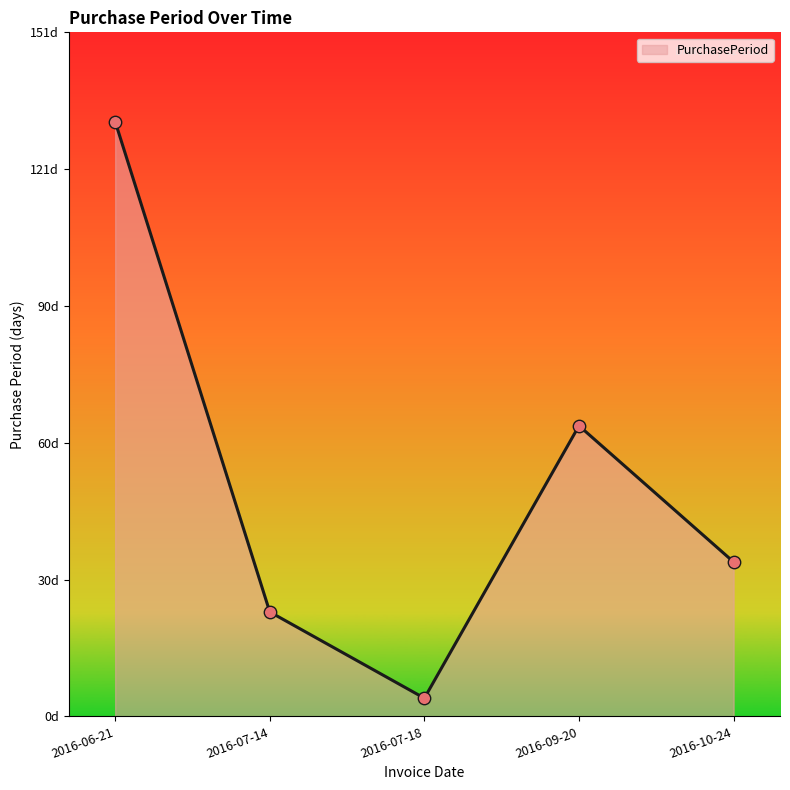

Between 2016-09-20 and 2016-10-24, which is larger?

2016-09-20